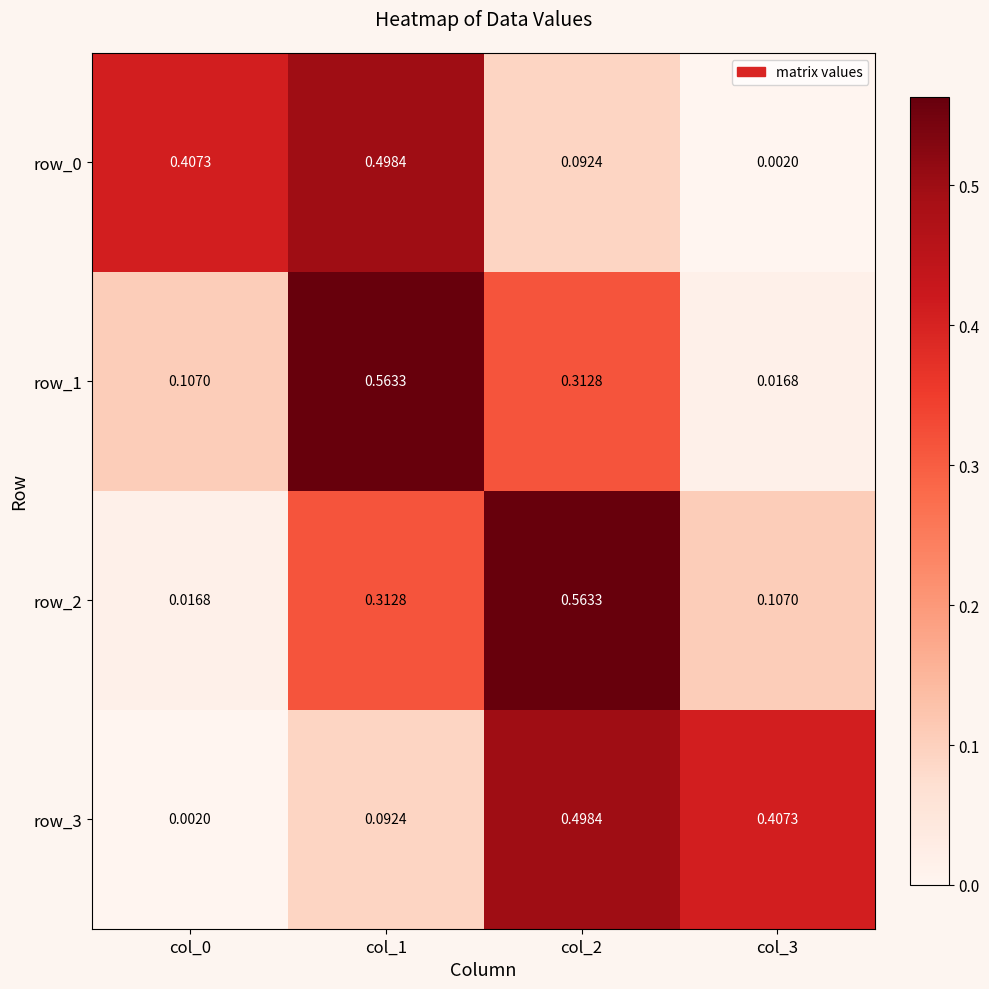

Count the number of data series in this chart.

4